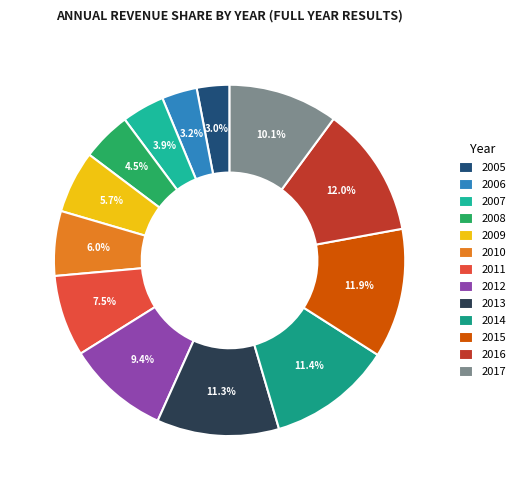

Which category has the smallest portion of the pie?

2005